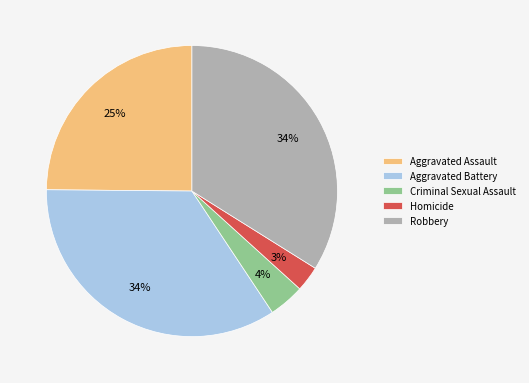

Which has a higher value, Criminal Sexual Assault or Aggravated Battery?

Aggravated Battery